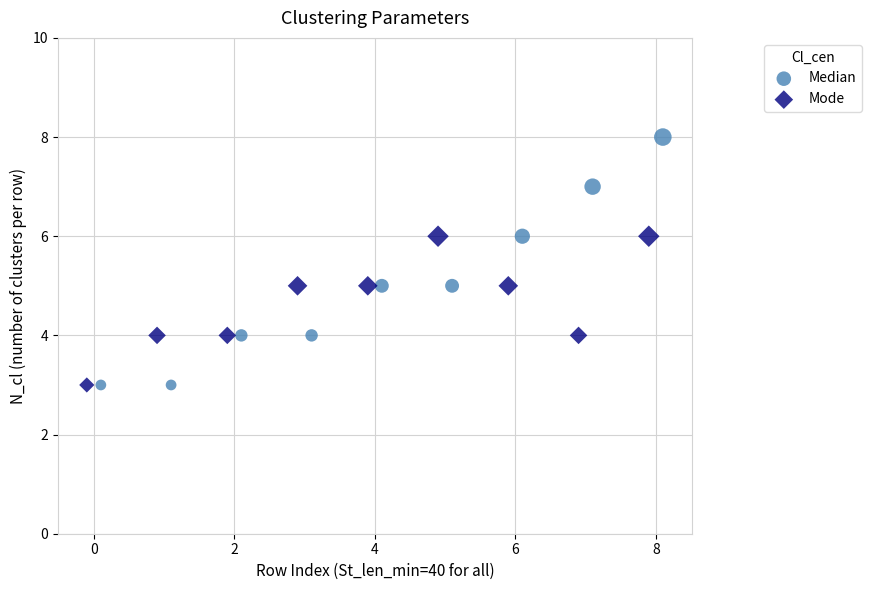

Which series reaches the maximum Y coordinate?

Median